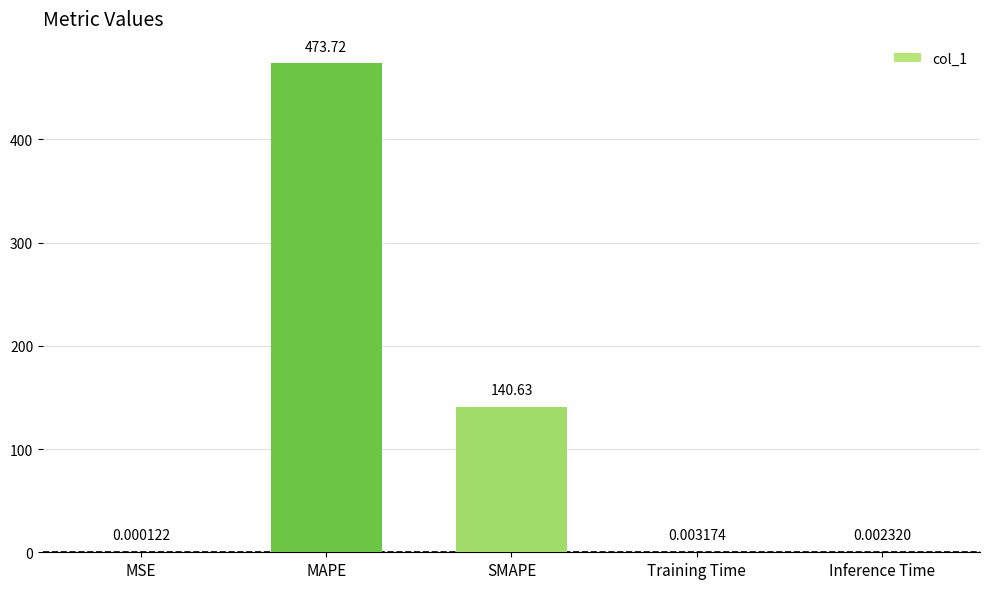

Which label corresponds to the largest value in the chart?

MAPE